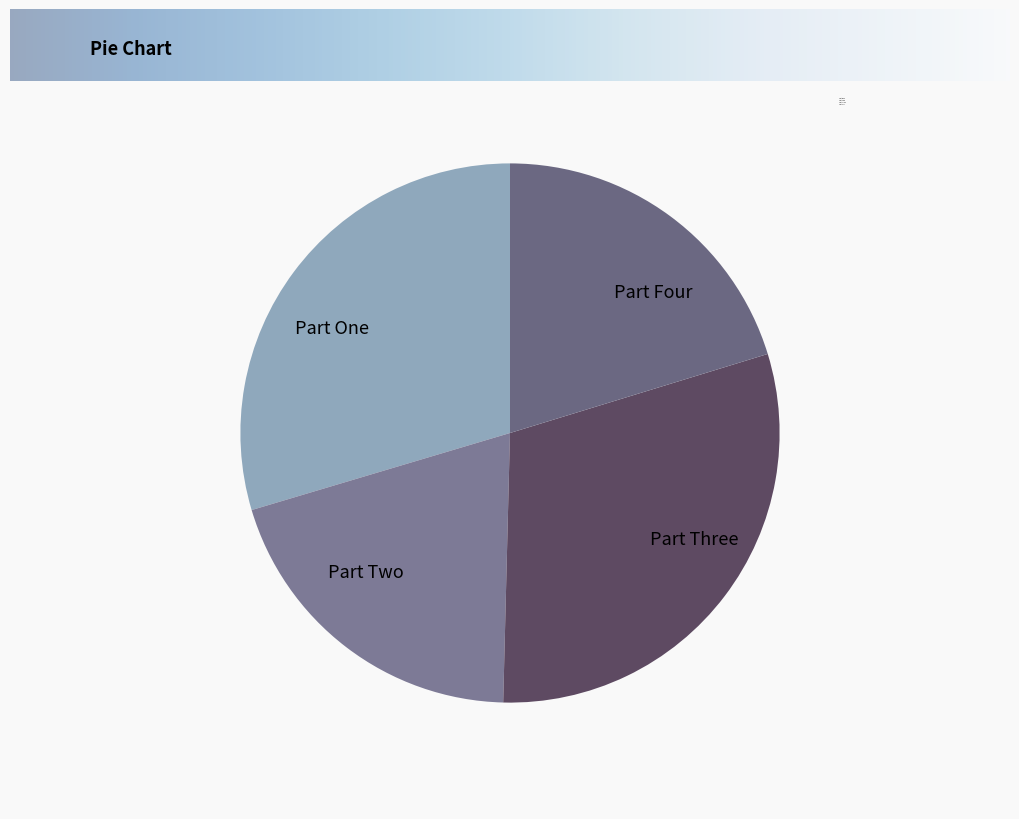

Which category has the biggest portion of the pie?

Part Three